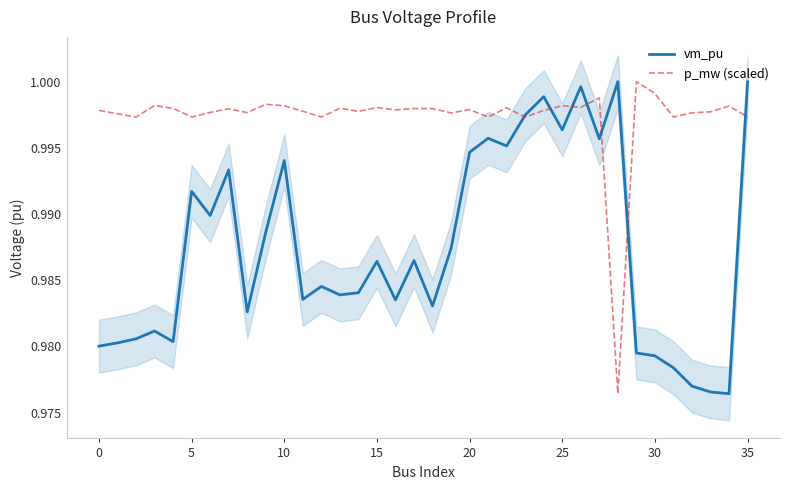

List the series in order of their overall mean, highest first.

p_mw (scaled), vm_pu